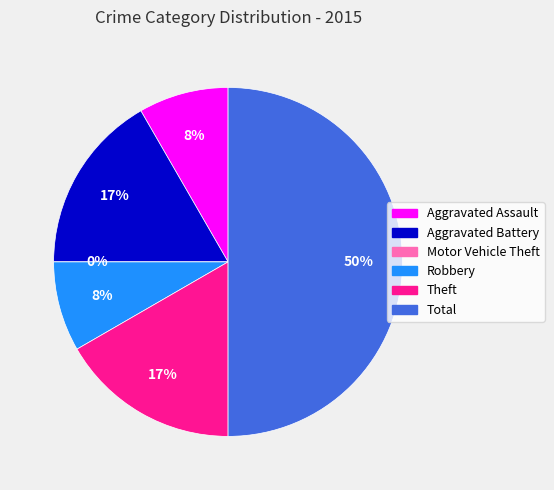

Does Total account for over 50% of the chart?

No